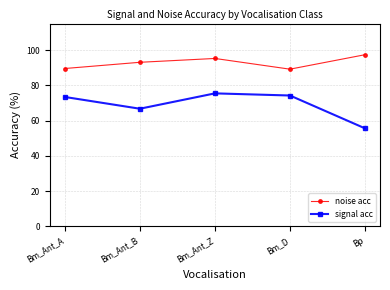

The signal acc series shows 110.8 at Bm_Ant_B. True or false?

False